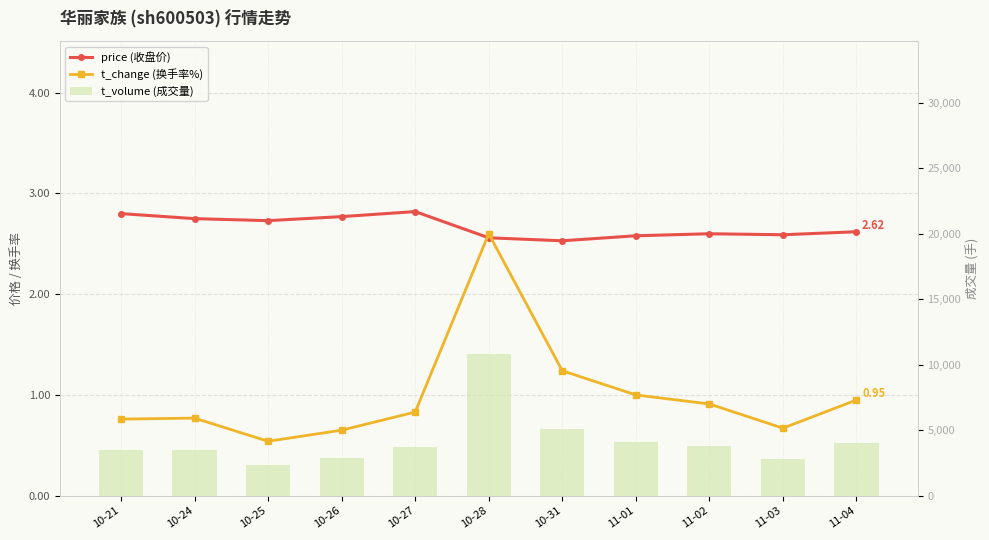

Which series has the largest range (max minus min)?

t_volume (成交量)